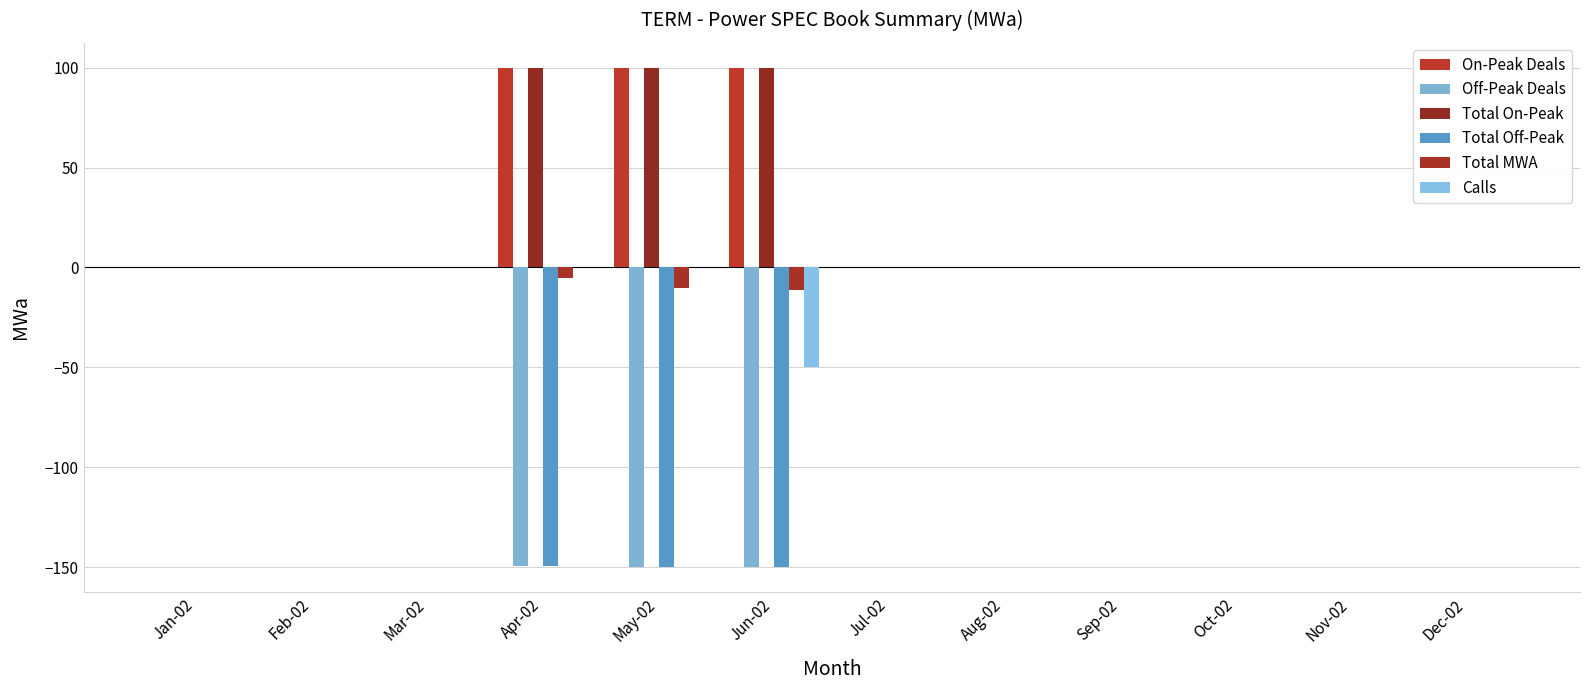

The value of Calls at Oct-02 is 22.8. True or false?

False